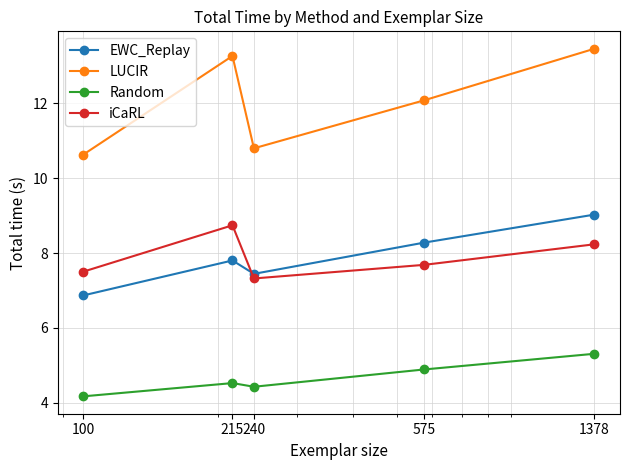

How many times do EWC_Replay and iCaRL cross each other?

1